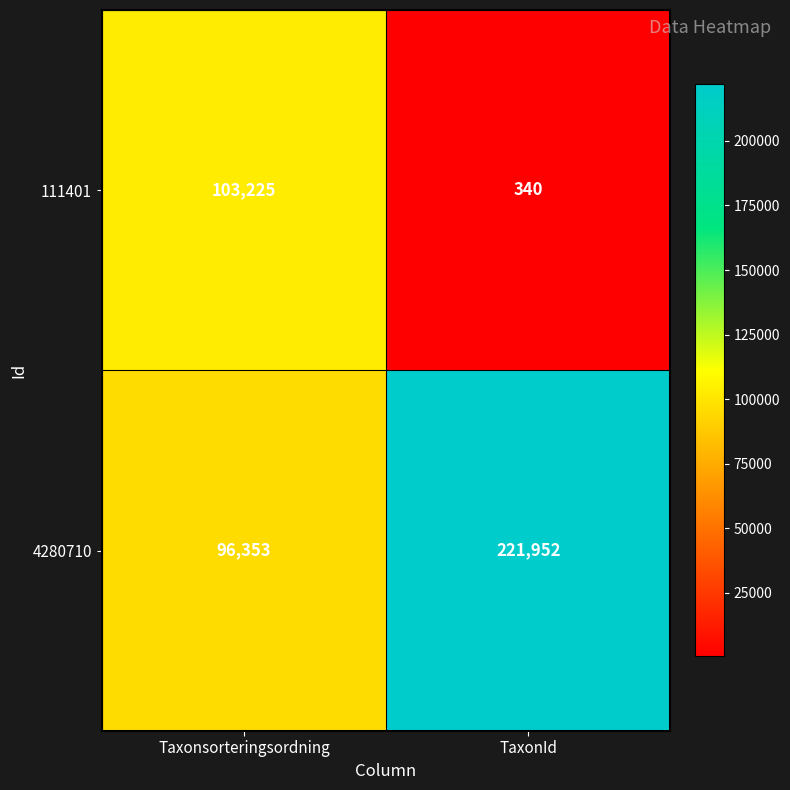

The value of 111401 at TaxonId is 472. True or false?

False